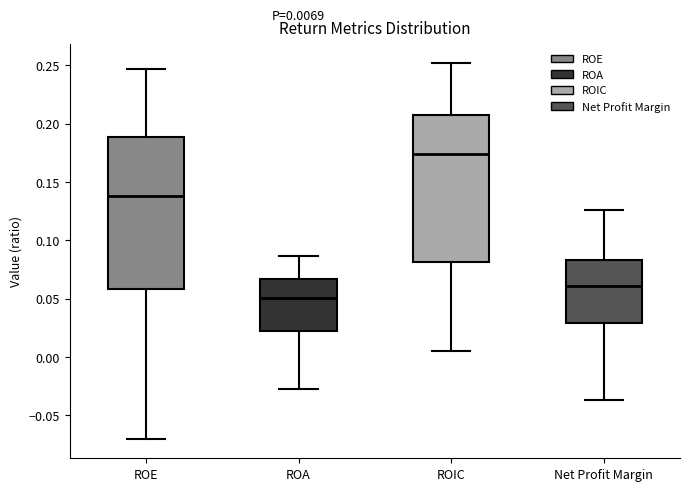

Which box's median line is the lowest?

ROA